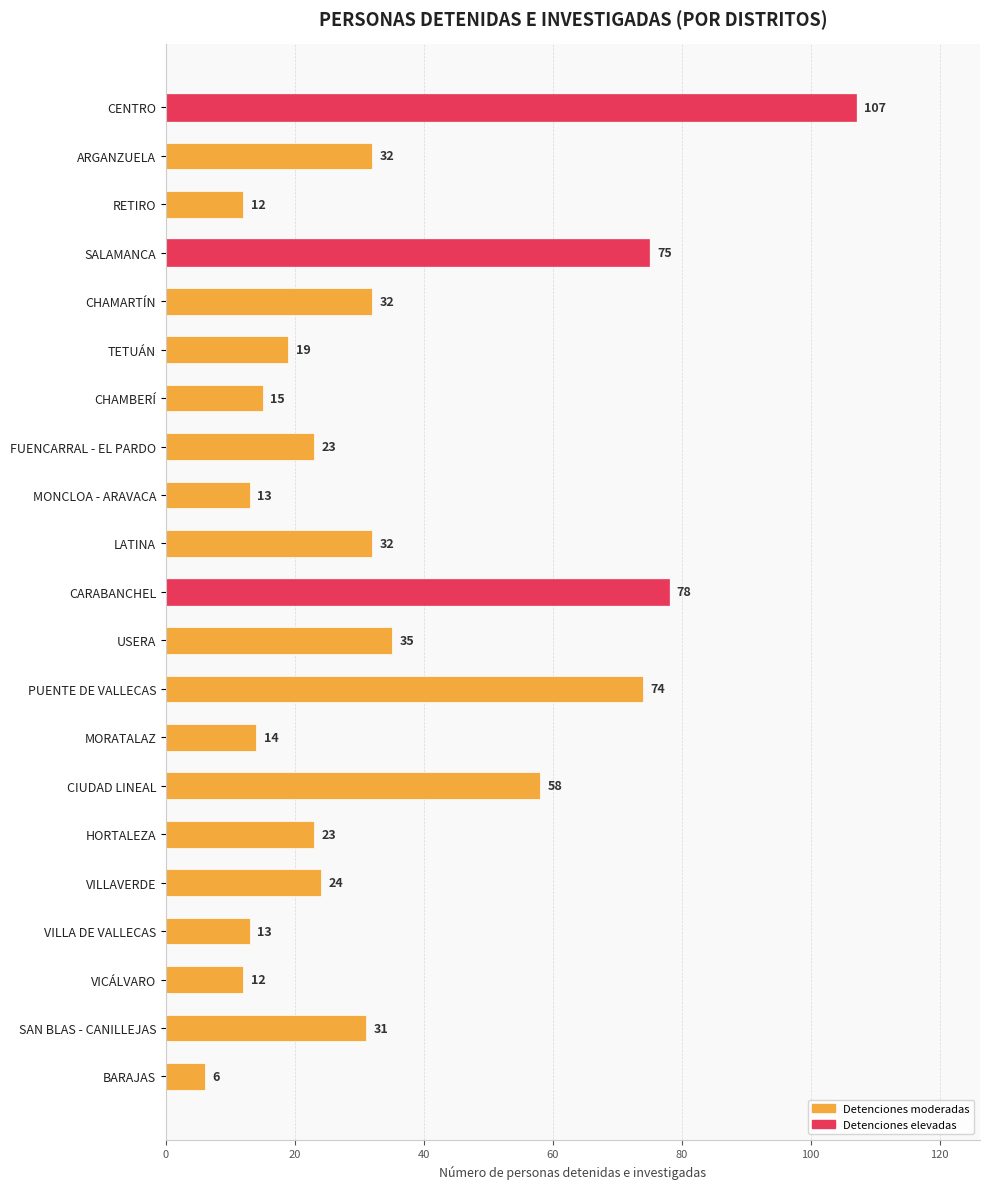

Count the number of categories in the chart.

21